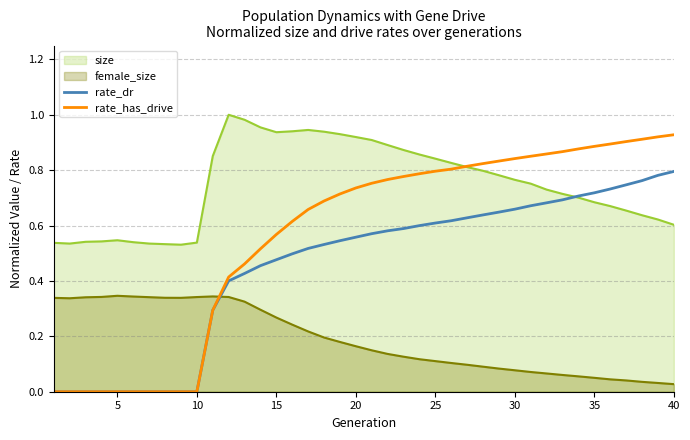

True or false: rate_has_drive has a value of 0.4 at 5.

False